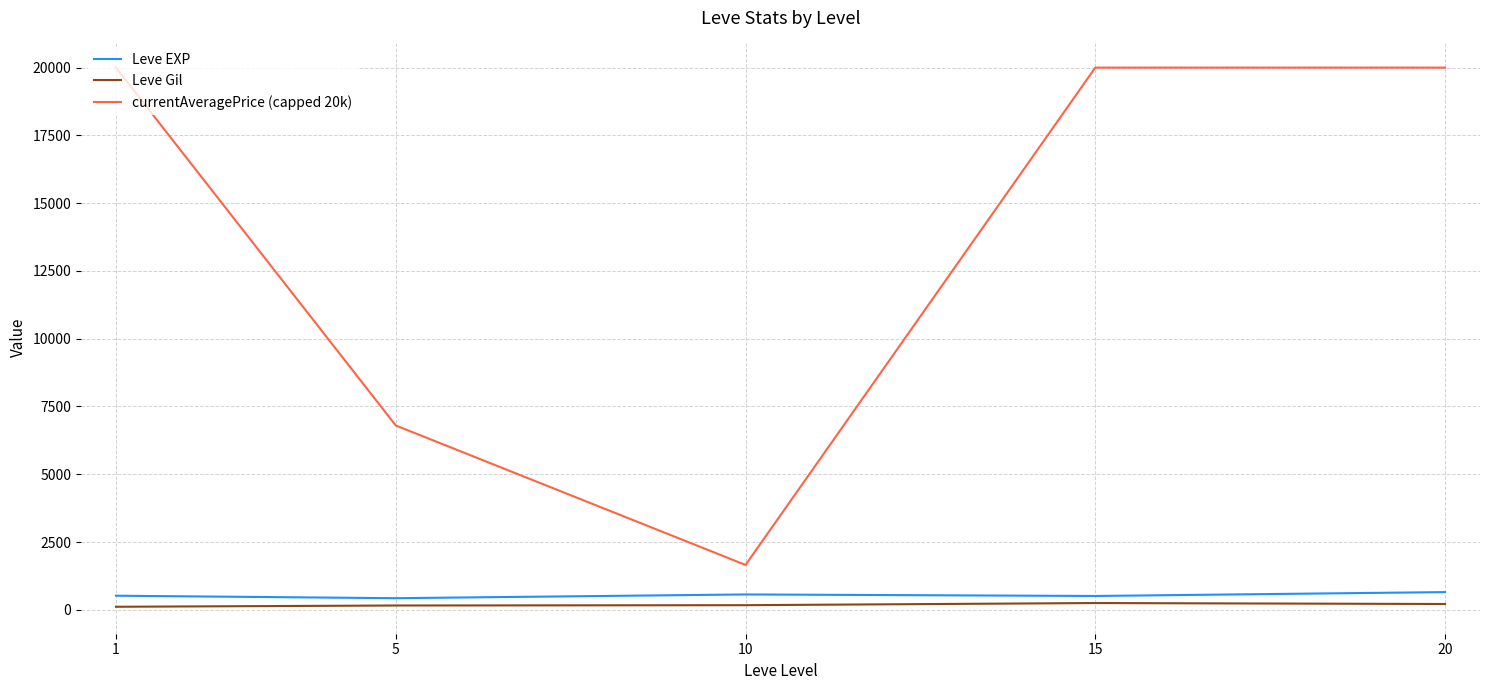

What are all the series names shown in the legend?

Leve EXP, Leve Gil, currentAveragePrice (capped 20k)